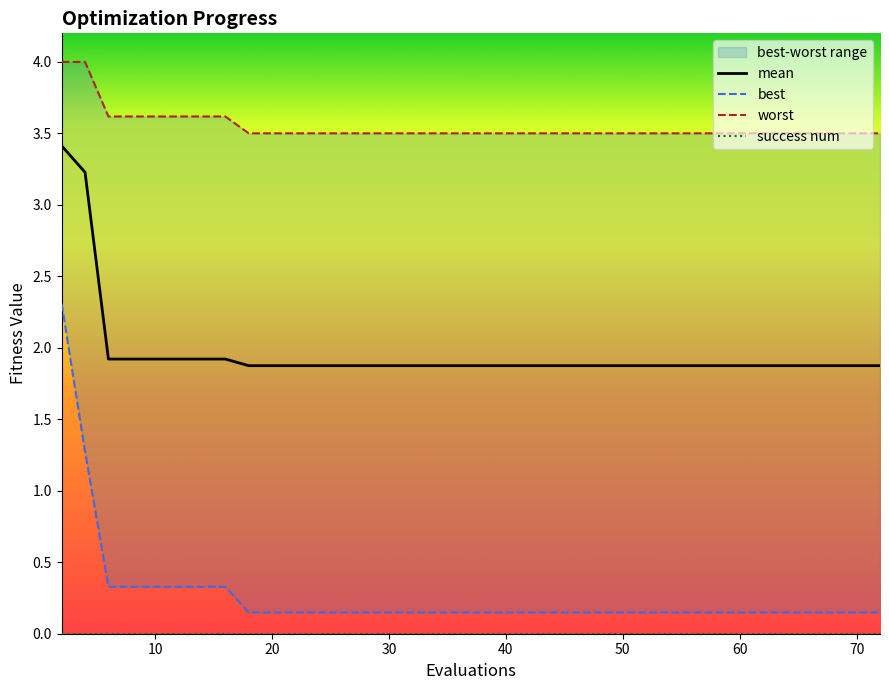

What is the highest value of the mean series?

3.4